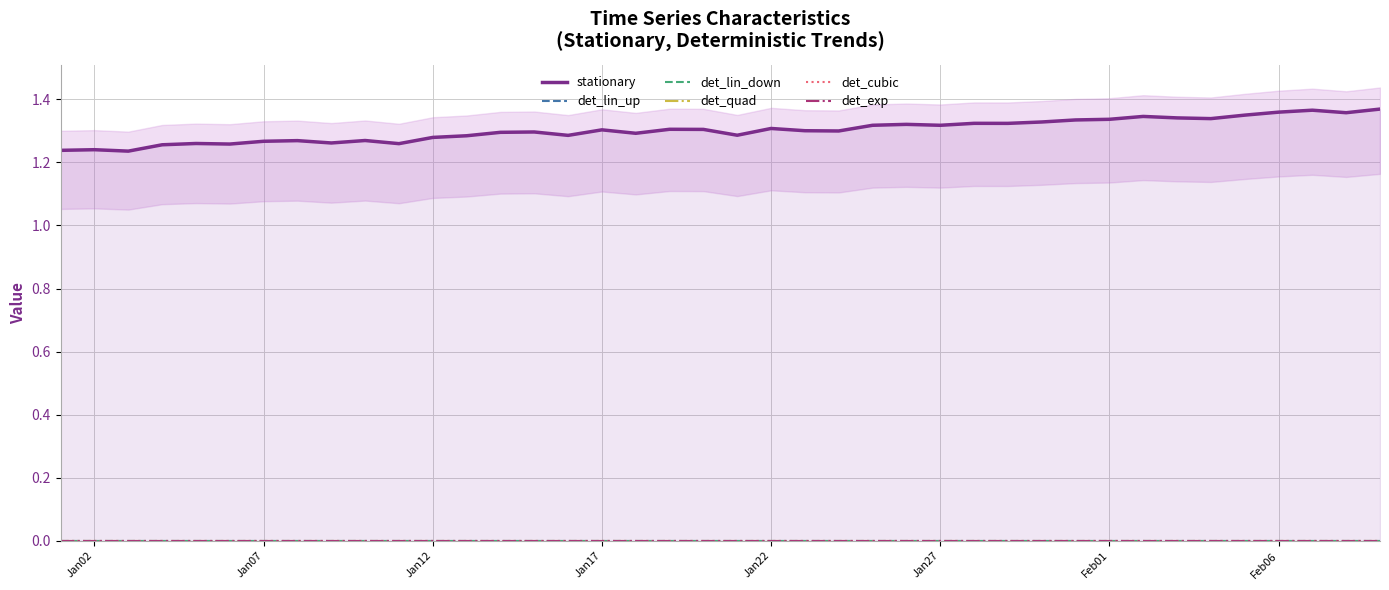

Which series has the largest range (max minus min)?

stationary